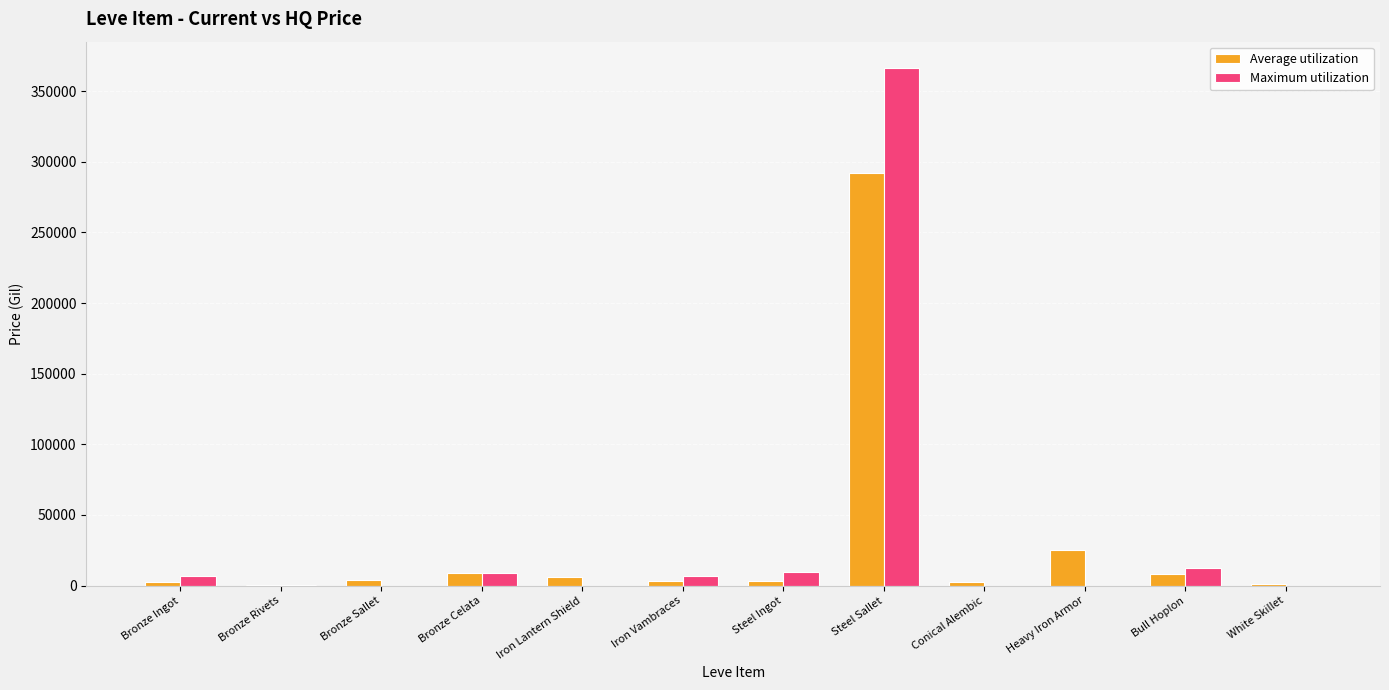

Which category has the highest value in the Maximum utilization series?

Steel Sallet